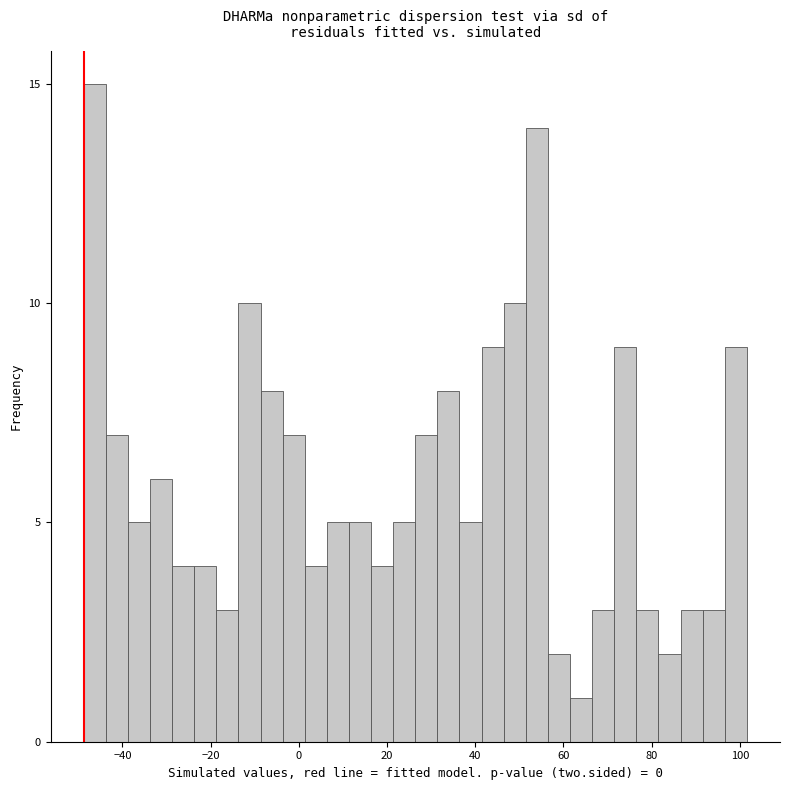

Read against the x-axis, roughly where is the centre of the tallest bar?

-46